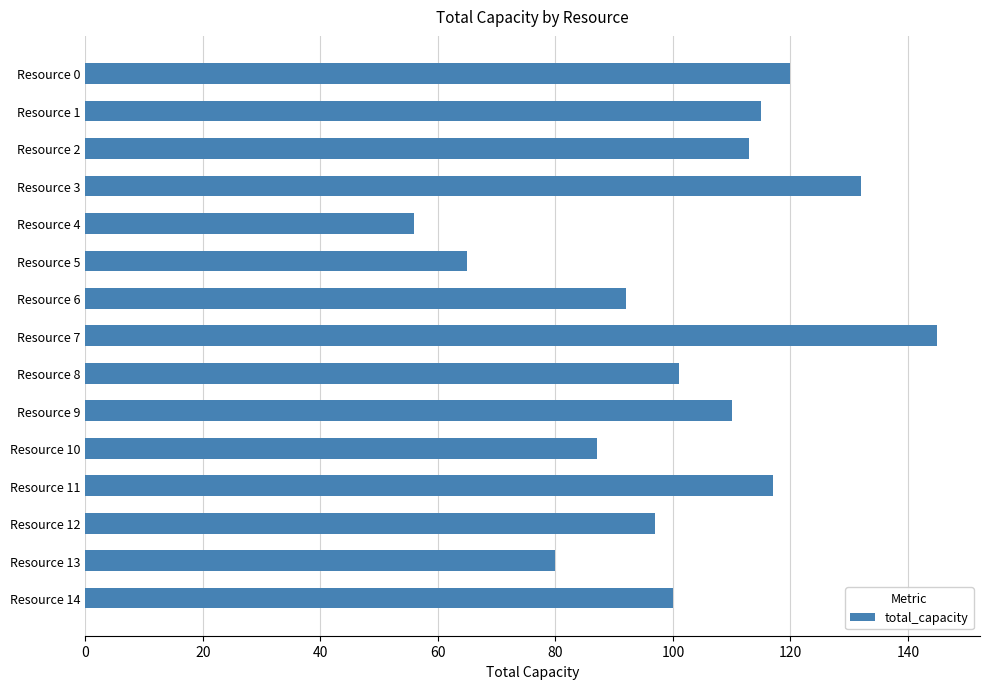

Reading top to bottom, list all the values displayed in this chart.

Resource 0=120	Resource 1=115	Resource 2=113	Resource 3=132	Resource 4=56	Resource 5=65	Resource 6=92	Resource 7=145	Resource 8=101	Resource 9=110	Resource 10=87	Resource 11=117	Resource 12=97	Resource 13=80	Resource 14=100